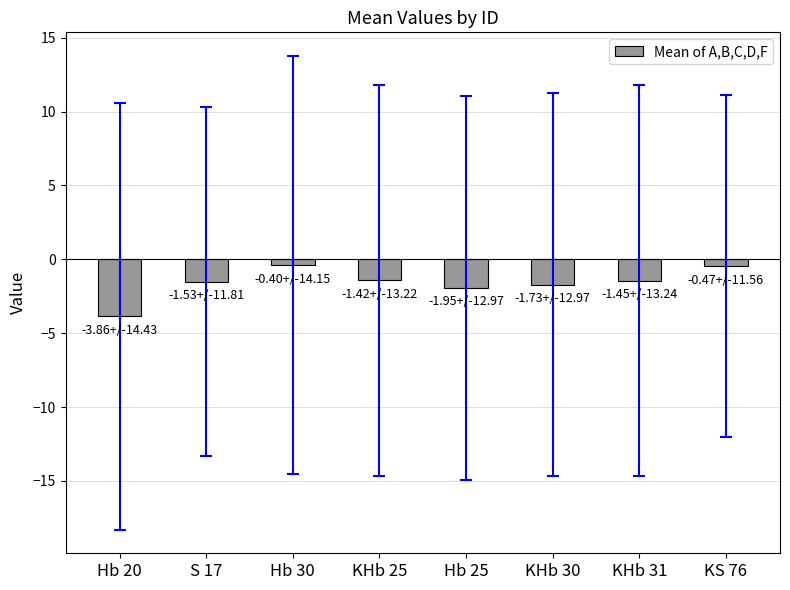

Which label corresponds to the smallest value in the chart?

Hb 20